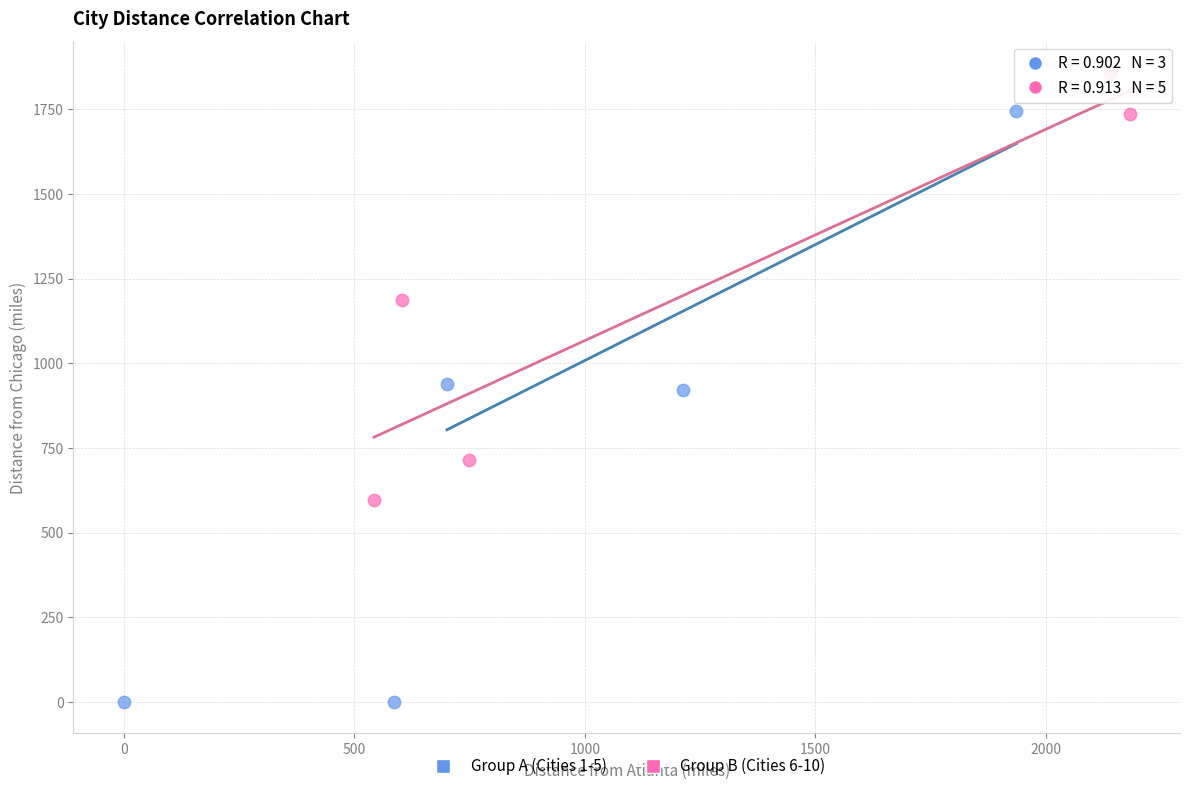

Which series contains the highest Y value?

Group B (Cities 6-10)